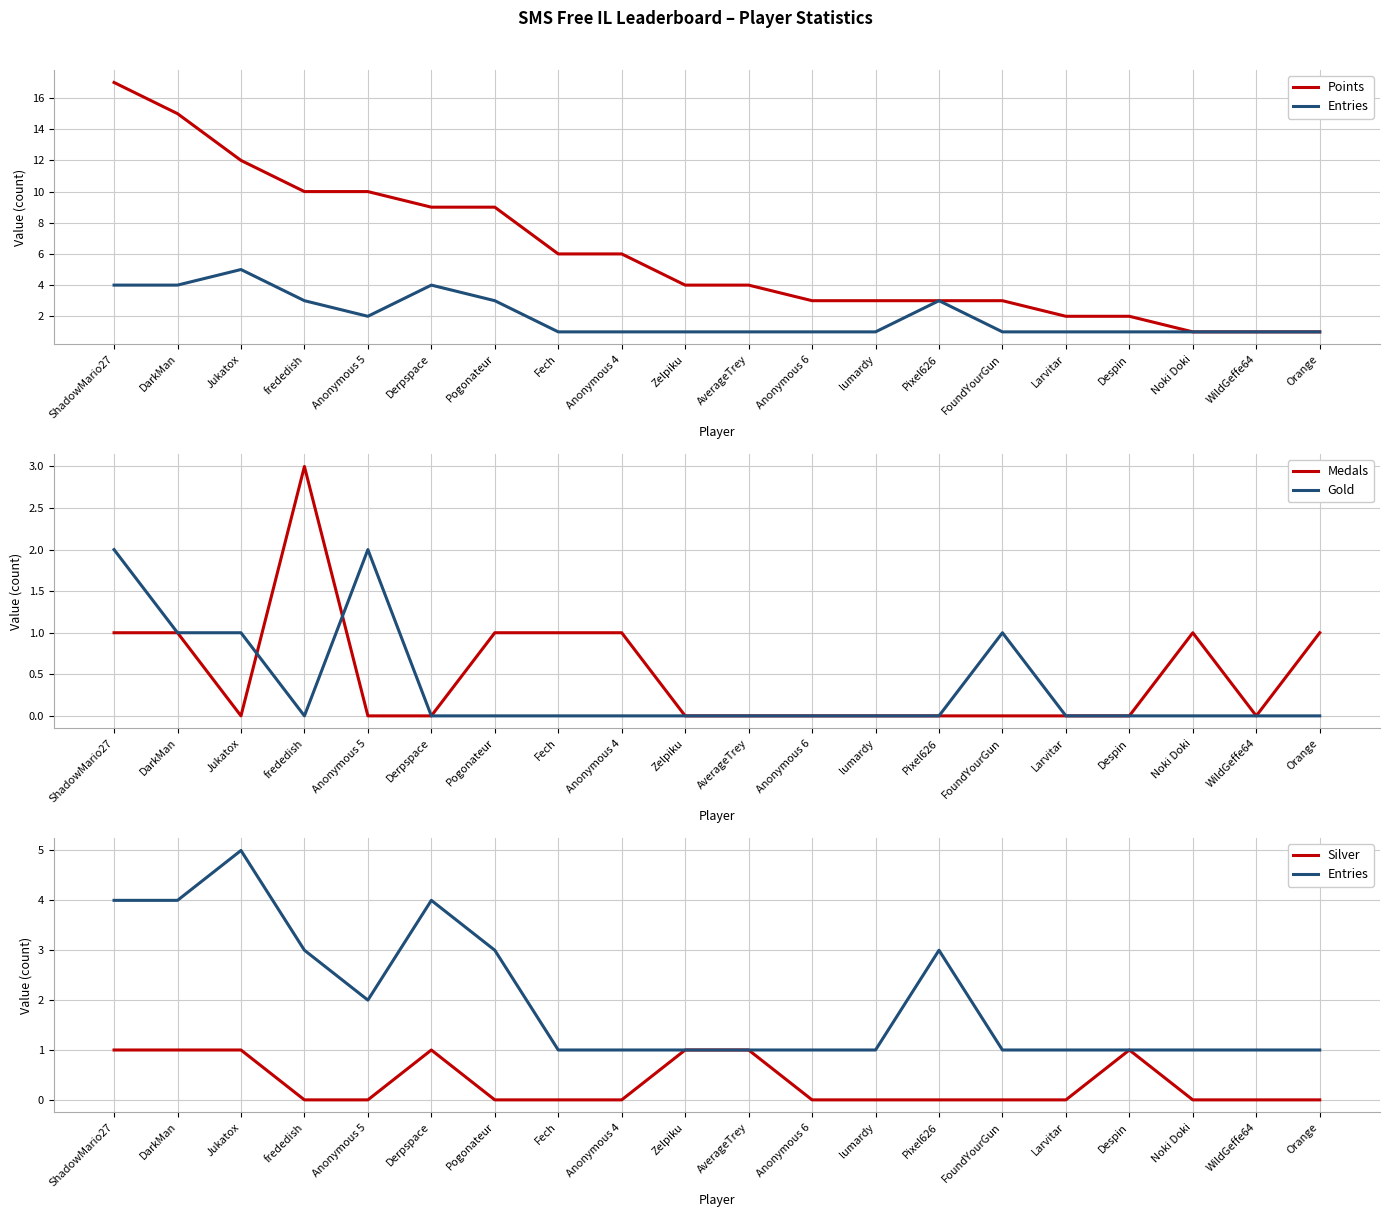

At which category is the sum across all series the highest?

ShadowMario27